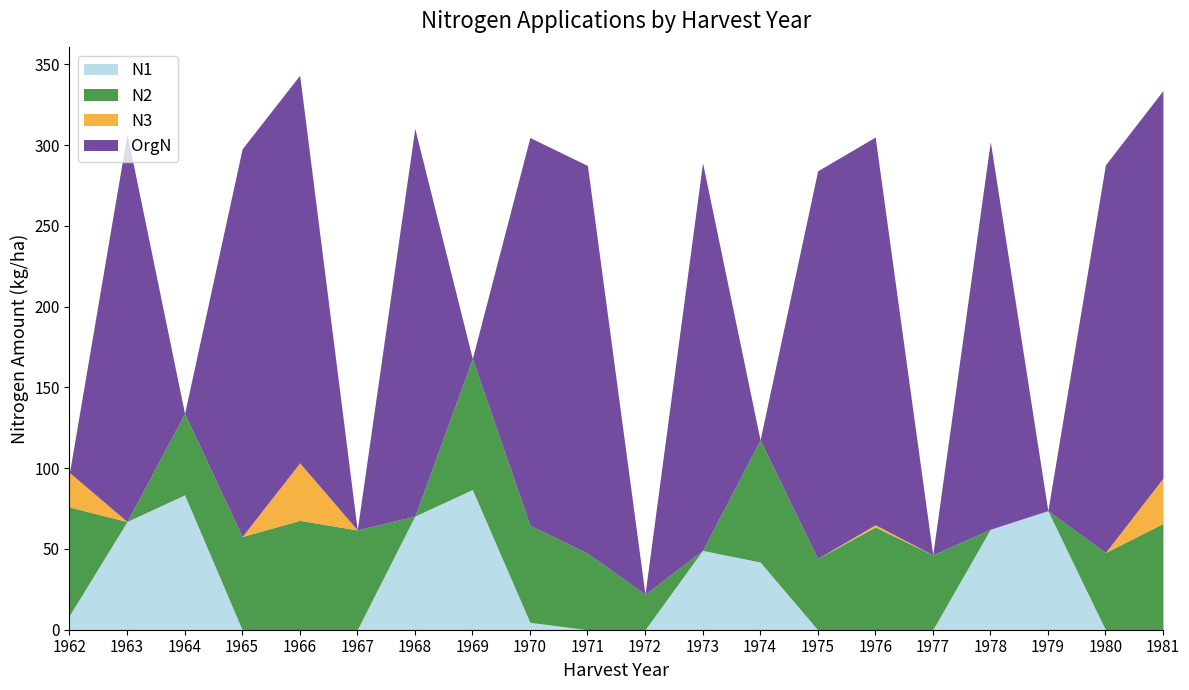

Between 1971 and 1967, which is larger?

1971